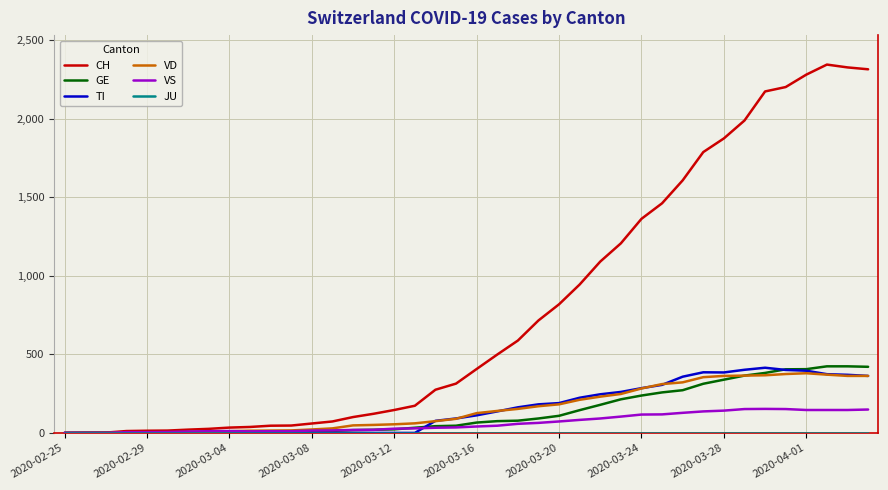

Which series has the largest total across all categories?

CH